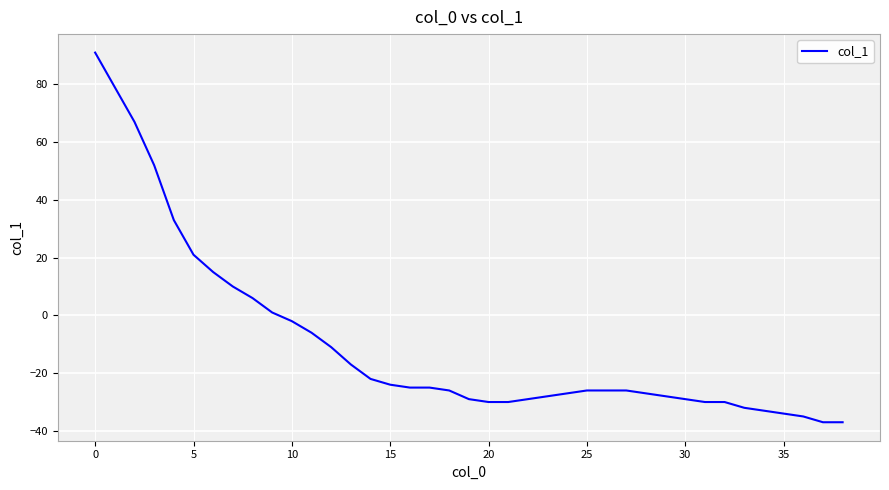

What is the greatest value displayed?

91